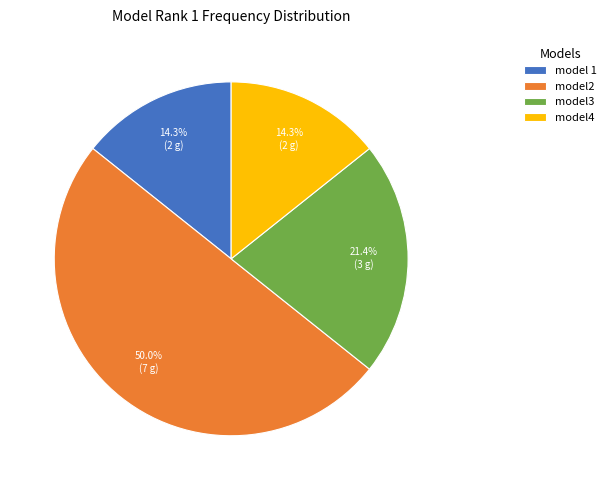

What is the ratio of the value at model3 to the value at model4?

1.5